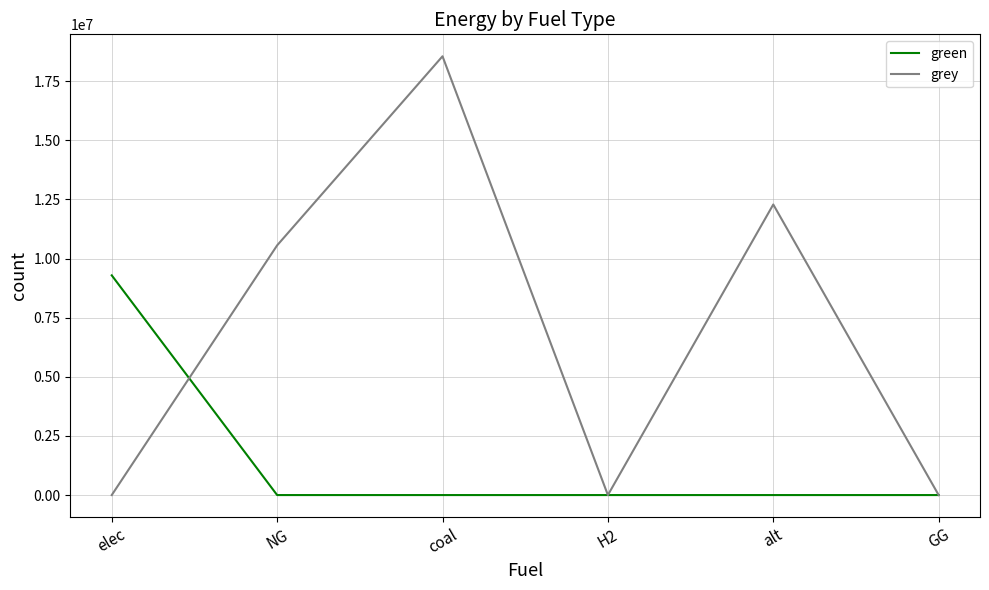

Rank the series by their maximum value, from highest to lowest.

grey, green